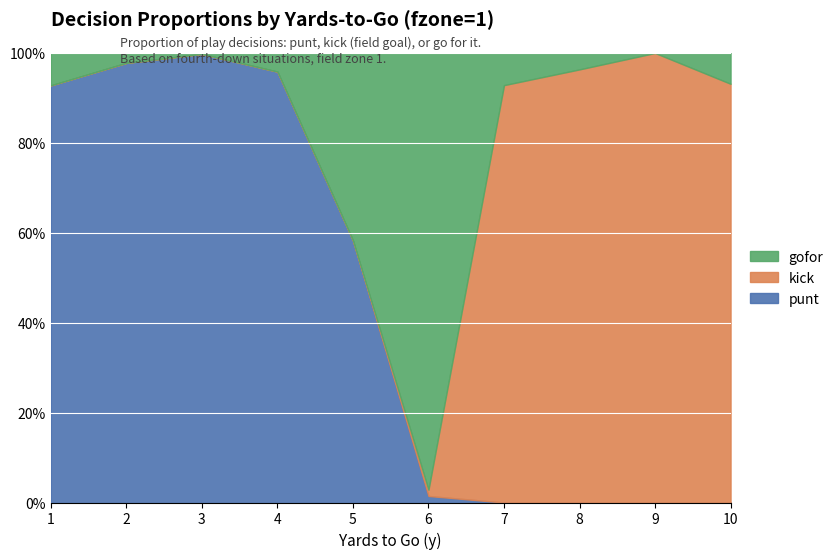

What is the average value of the gofor series?

0.2